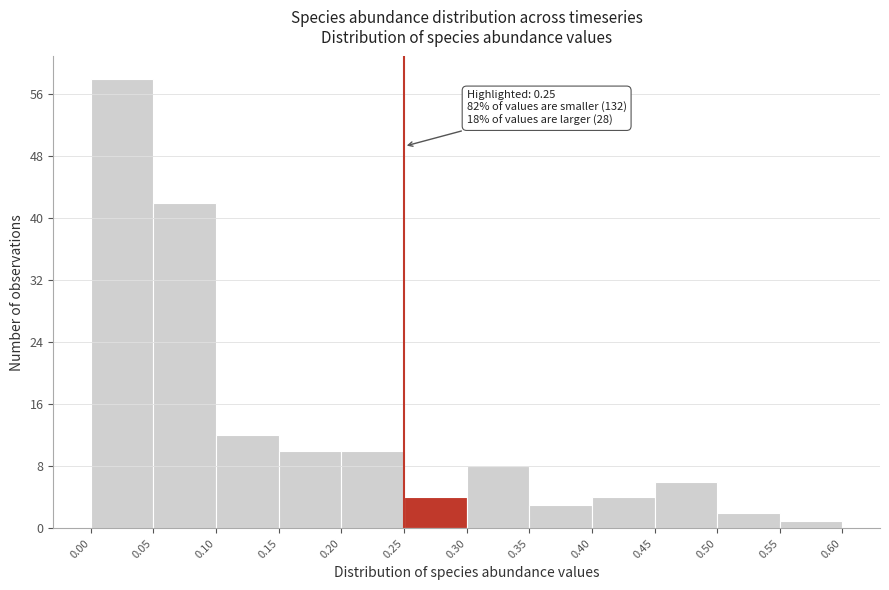

Which range on the x-axis has the tallest bar?

0.00 to 0.05